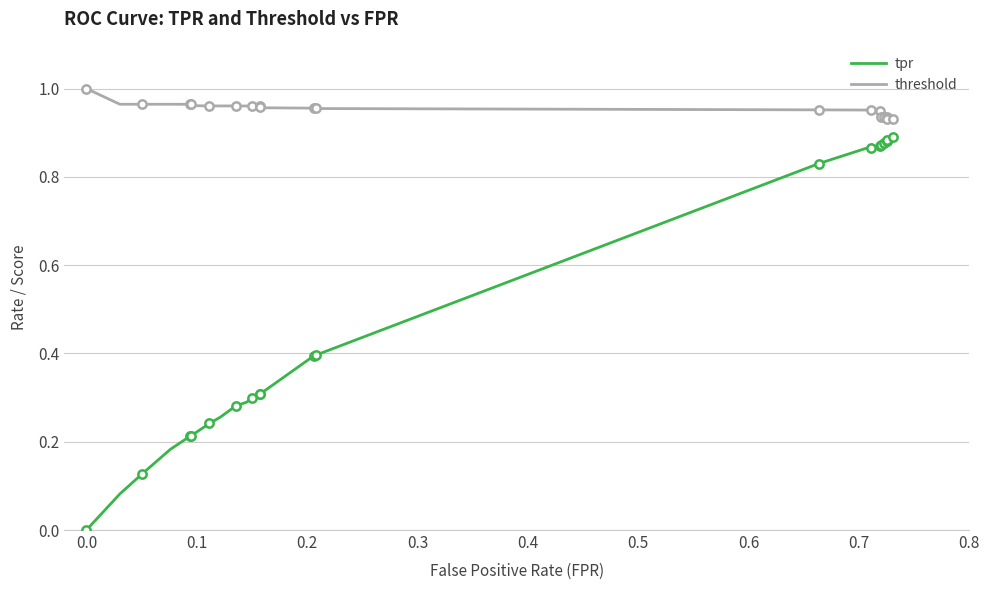

What is the difference between the maximum and second lowest values in the threshold series?

0.1